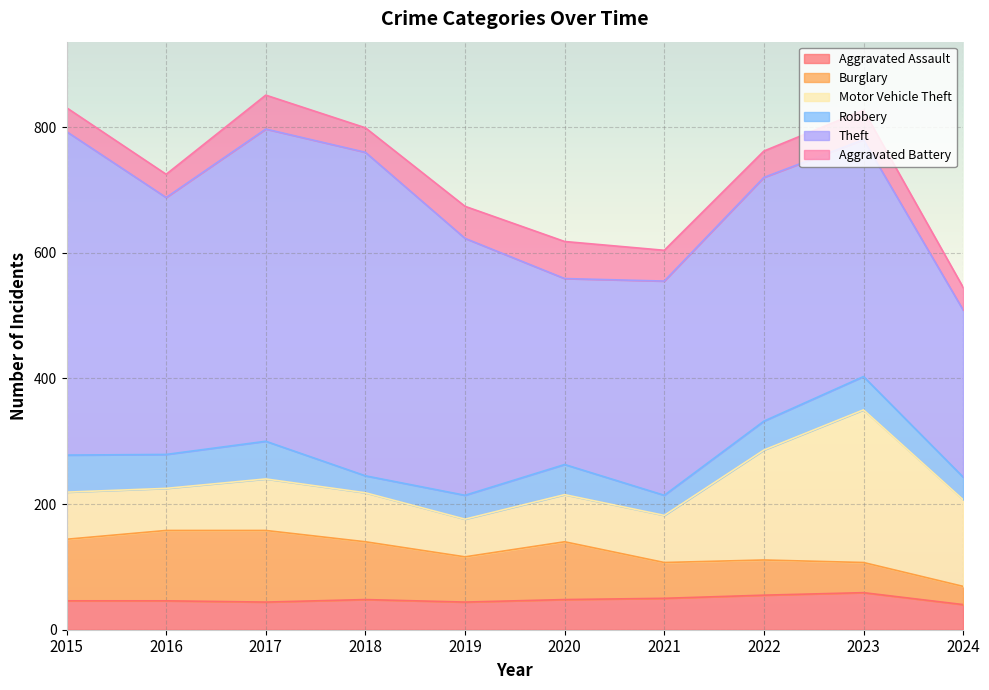

List the series in order of their peak value, highest first.

Theft, Motor Vehicle Theft, Burglary, Robbery, Aggravated Assault, Aggravated Battery